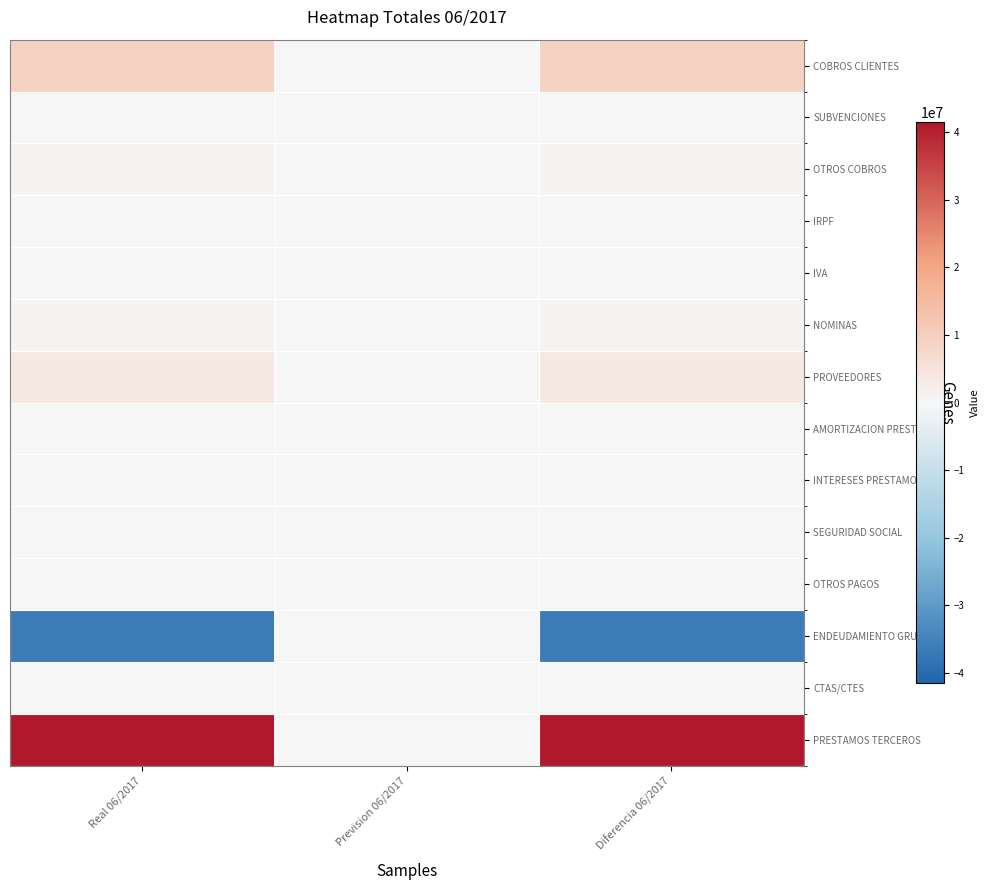

Reading left to right, transcribe all the data shown in this chart.

COBROS CLIENTES: Real 06/2017=9152833.1	Prevision 06/2017=0.0	Diferencia 06/2017=9152833.1
SUBVENCIONES: Real 06/2017=0.0	Prevision 06/2017=0.0	Diferencia 06/2017=0.0
OTROS COBROS: Real 06/2017=836452.3	Prevision 06/2017=0.0	Diferencia 06/2017=836452.3
IRPF: Real 06/2017=254386.4	Prevision 06/2017=0.0	Diferencia 06/2017=254386.4
IVA: Real 06/2017=0.0	Prevision 06/2017=0.0	Diferencia 06/2017=0.0
NOMINAS: Real 06/2017=879524.0	Prevision 06/2017=0.0	Diferencia 06/2017=879524.0
PROVEEDORES: Real 06/2017=3345323.1	Prevision 06/2017=0.0	Diferencia 06/2017=3345323.1
AMORTIZACION PRESTAMOS: Real 06/2017=202164.9	Prevision 06/2017=0.0	Diferencia 06/2017=202164.9
INTERESES PRESTAMOS: Real 06/2017=11756.1	Prevision 06/2017=0.0	Diferencia 06/2017=11756.1
SEGURIDAD SOCIAL: Real 06/2017=0.0	Prevision 06/2017=0.0	Diferencia 06/2017=0.0
OTROS PAGOS: Real 06/2017=141197.1	Prevision 06/2017=0.0	Diferencia 06/2017=141197.1
ENDEUDAMIENTO GRUPO: Real 06/2017=-36296637.0	Prevision 06/2017=0.0	Diferencia 06/2017=-36296637.0
CTAS/CTES: Real 06/2017=50332.2	Prevision 06/2017=0.0	Diferencia 06/2017=50332.2
PRESTAMOS TERCEROS: Real 06/2017=41439785.9	Prevision 06/2017=0.0	Diferencia 06/2017=41439785.9